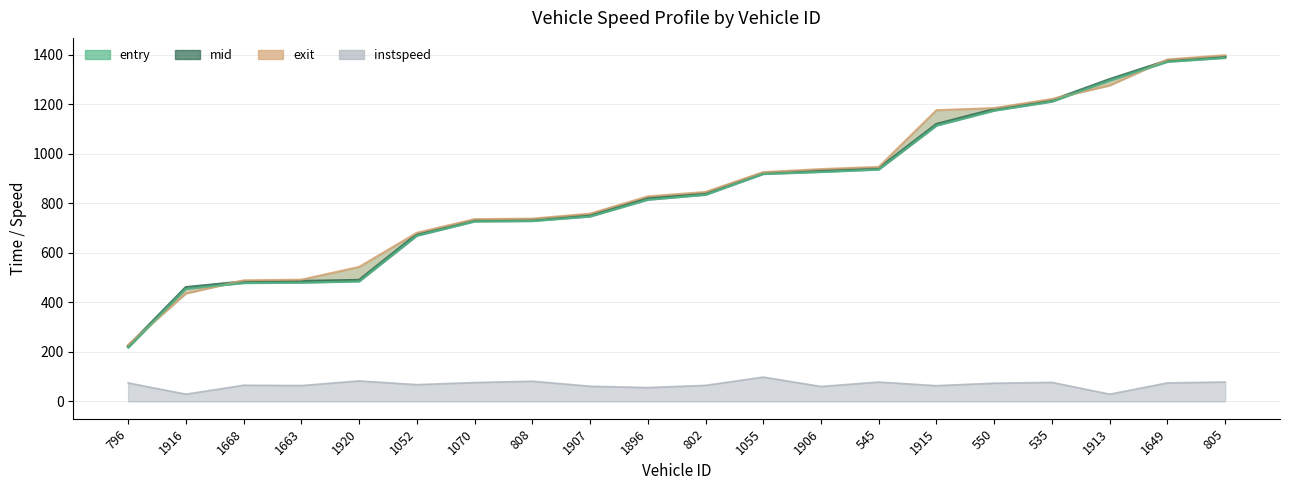

What is the greatest value displayed?

1397.9